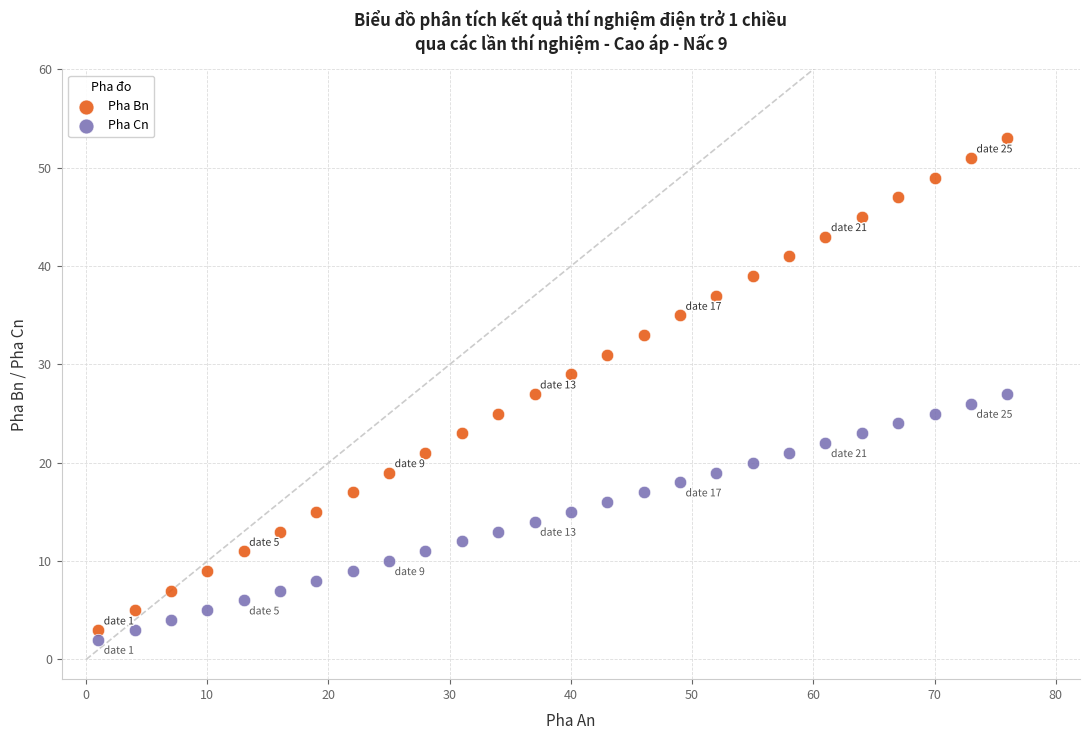

What are all the series names shown in the legend?

Pha Bn, Pha Cn